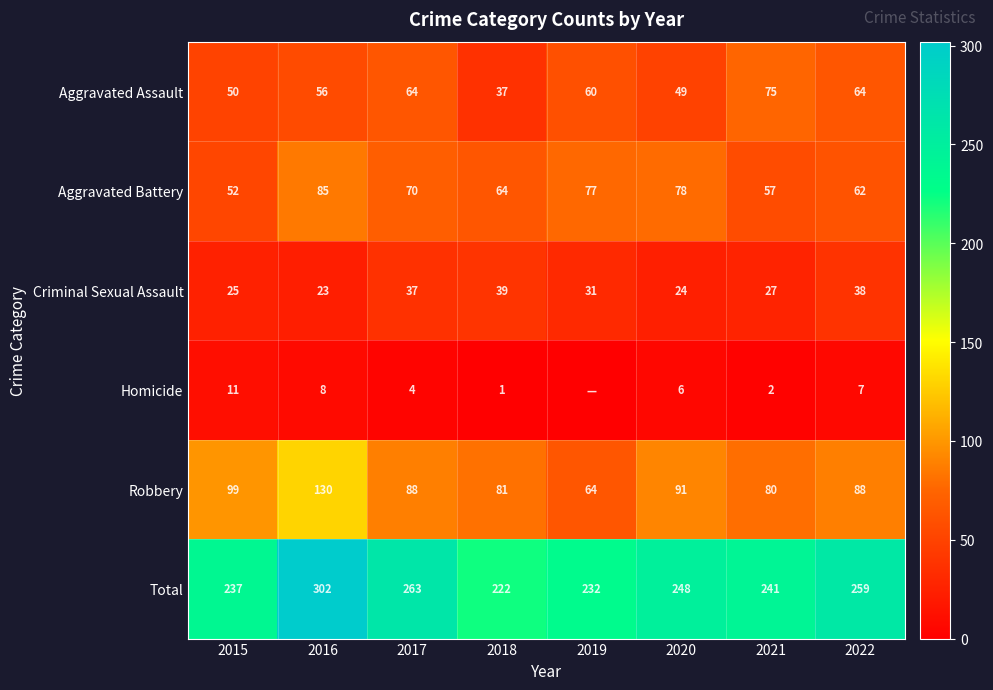

Which category has the highest value across all series?

2016